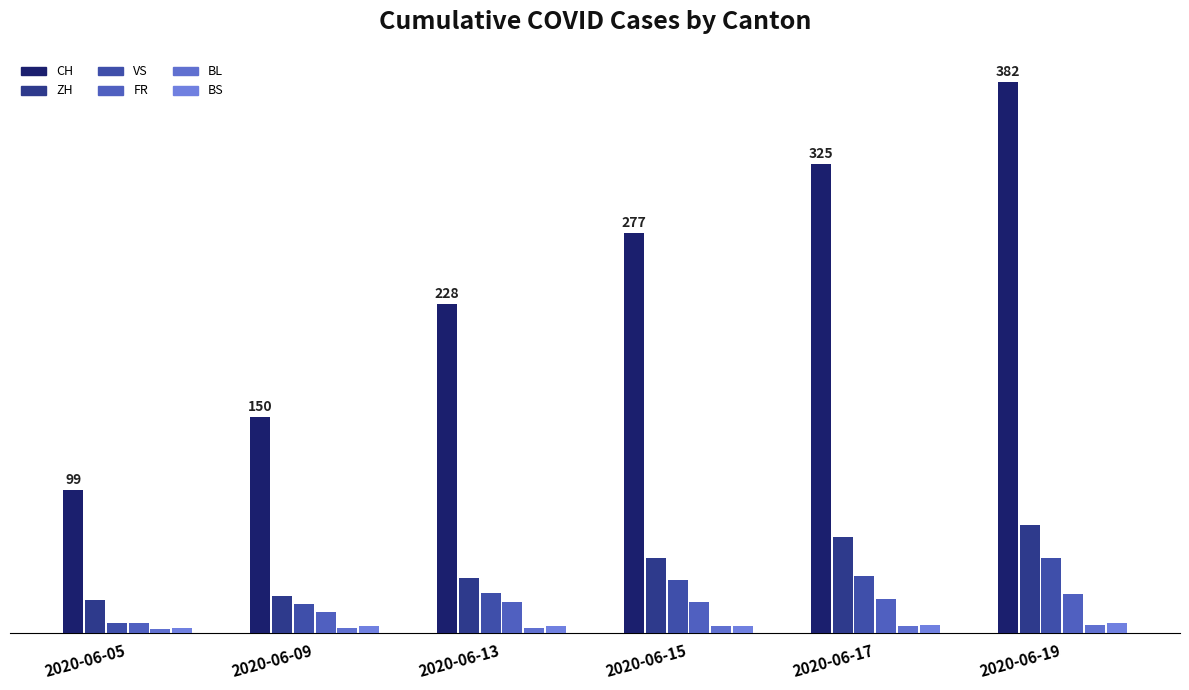

Which category has the highest value in the BS series?

2020-06-19